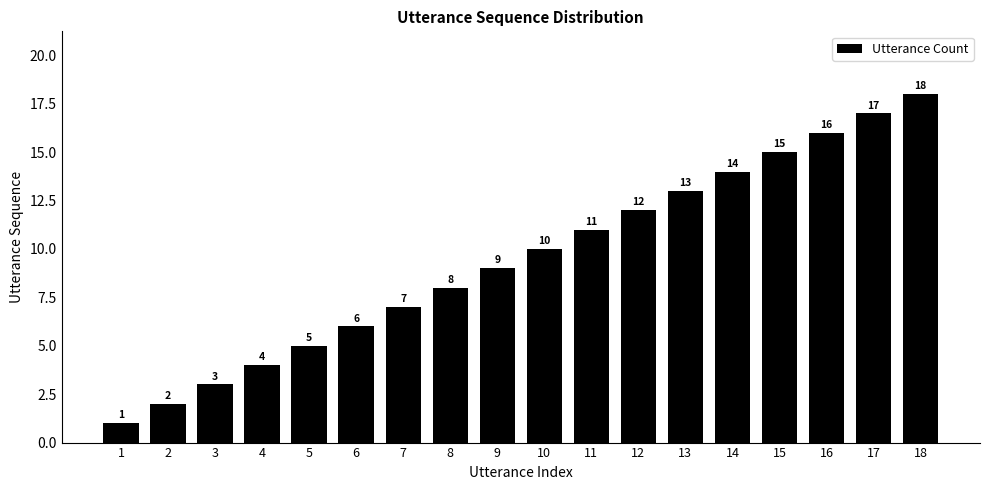

Does the chart contain stacked bars?

No